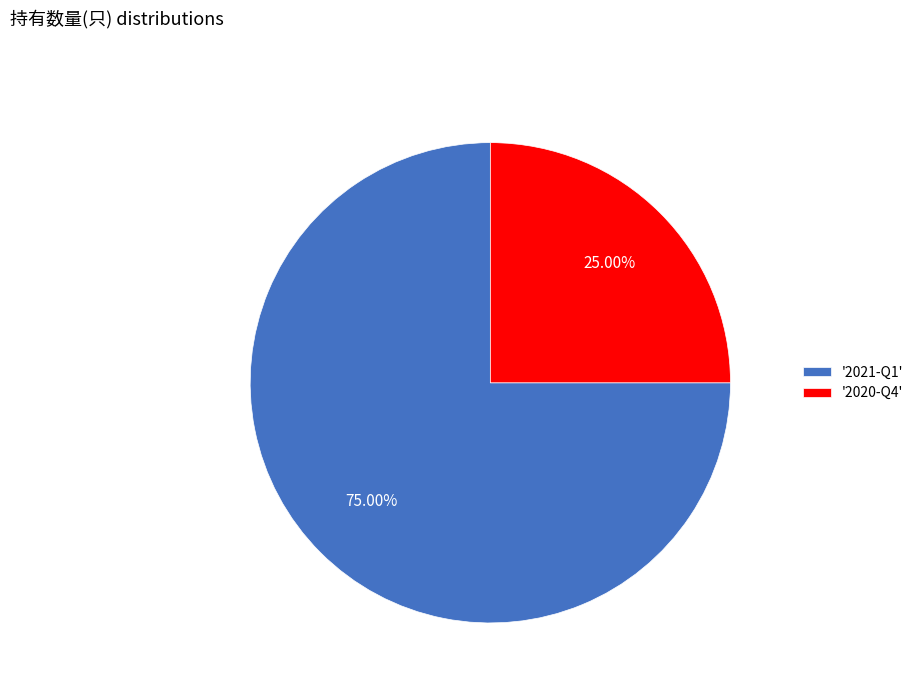

What is the smallest slice in the pie chart?

'2020-Q4'